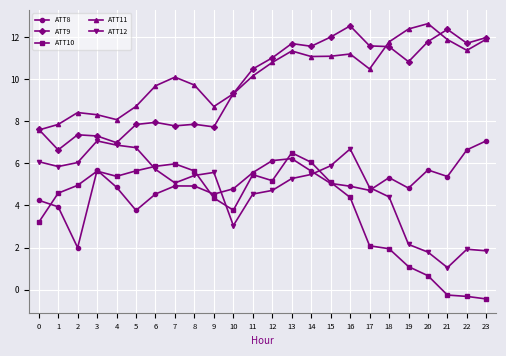

True or false: ATT10 has a value of 1.6 at 12.

False